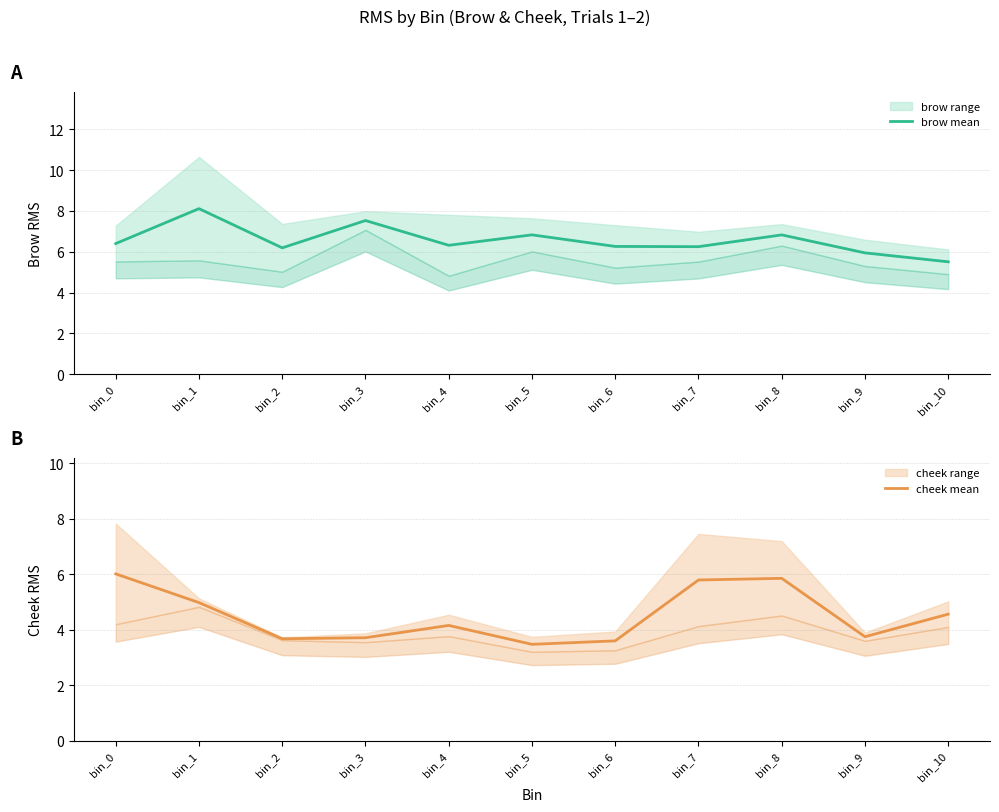

Reading left to right, extract all data points from this chart.

brow mean: 6.4	8.1	6.2	7.5	6.3	6.8	6.3	6.2	6.8	5.9	5.5
cheek mean: 6.0	5.0	3.7	3.7	4.2	3.5	3.6	5.8	5.9	3.7	4.6